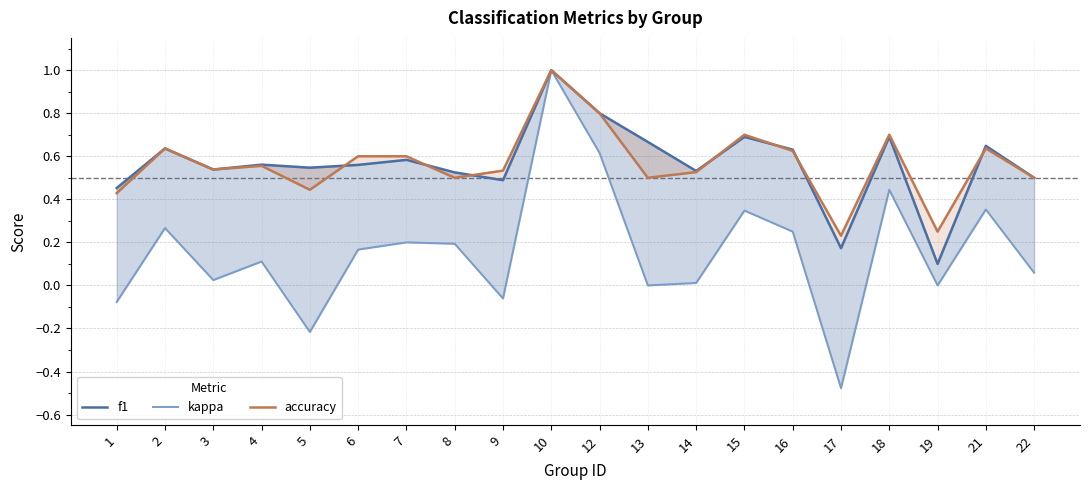

What is the sum of all accuracy values?

11.3